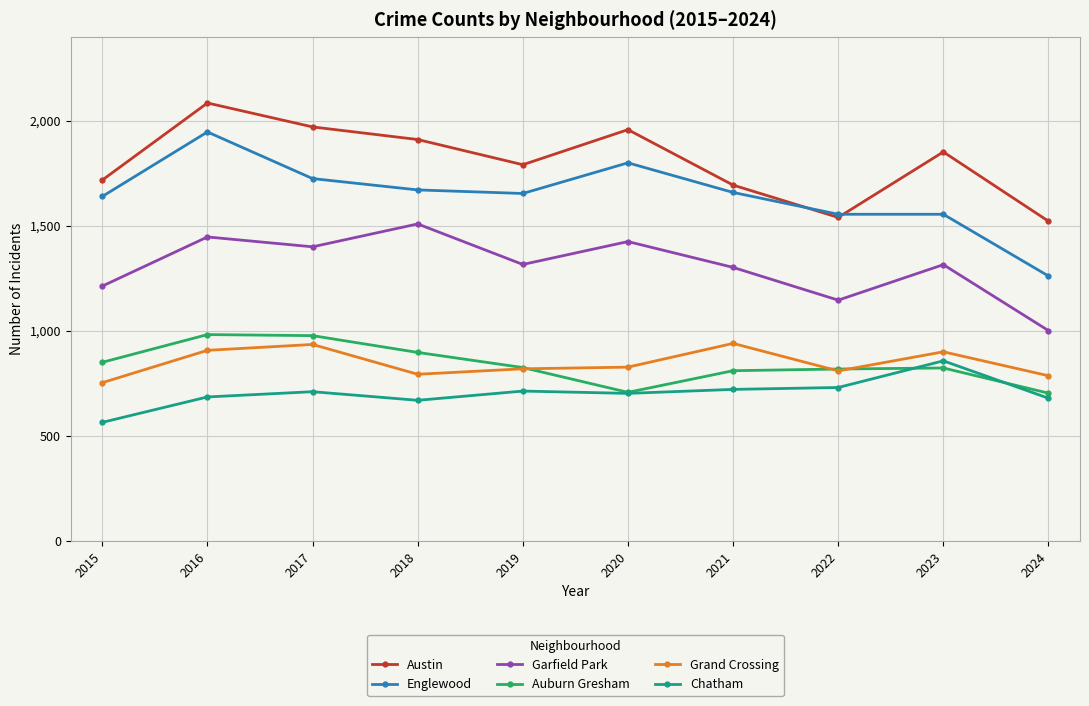

What is the maximum value shown in the chart?

2086